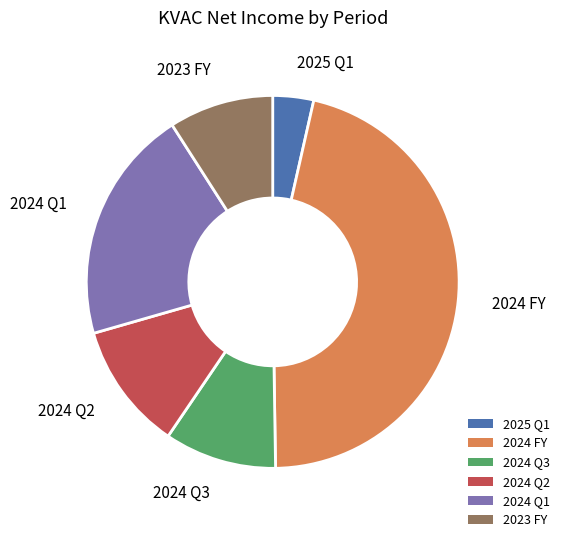

Count the number of slices in the pie.

6